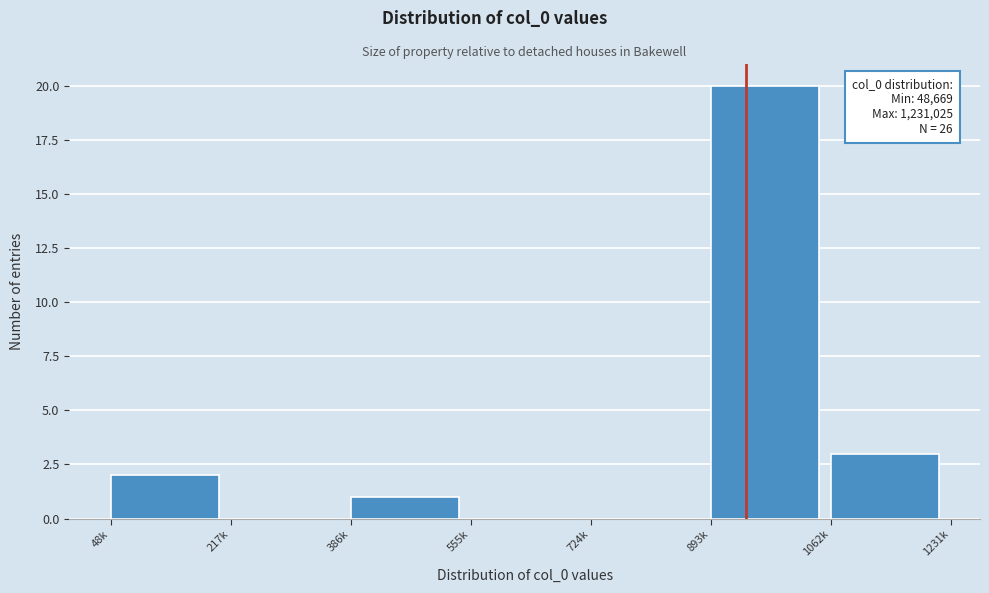

Reading left to right, what are all the values shown in this chart?

48k=2	217k=0	386k=1	555k=0	724k=0	893k=20	1062k=3